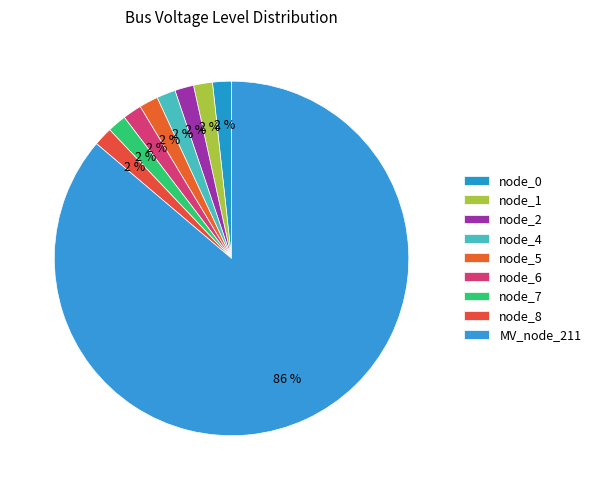

To the nearest percent, what is the difference between the largest and smallest slice percentages?

84%